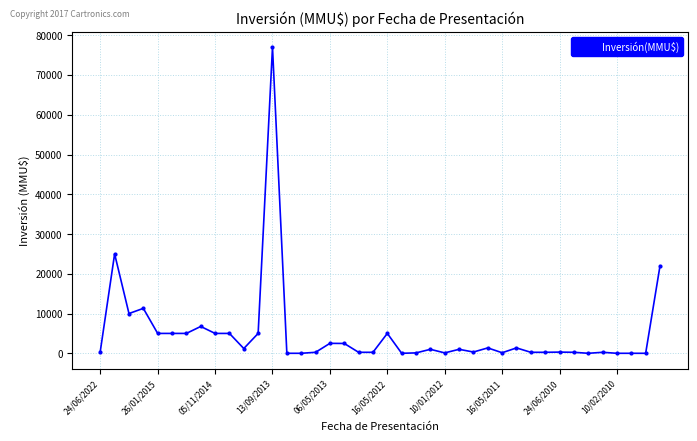

What is the difference between the maximum and minimum values?

77000